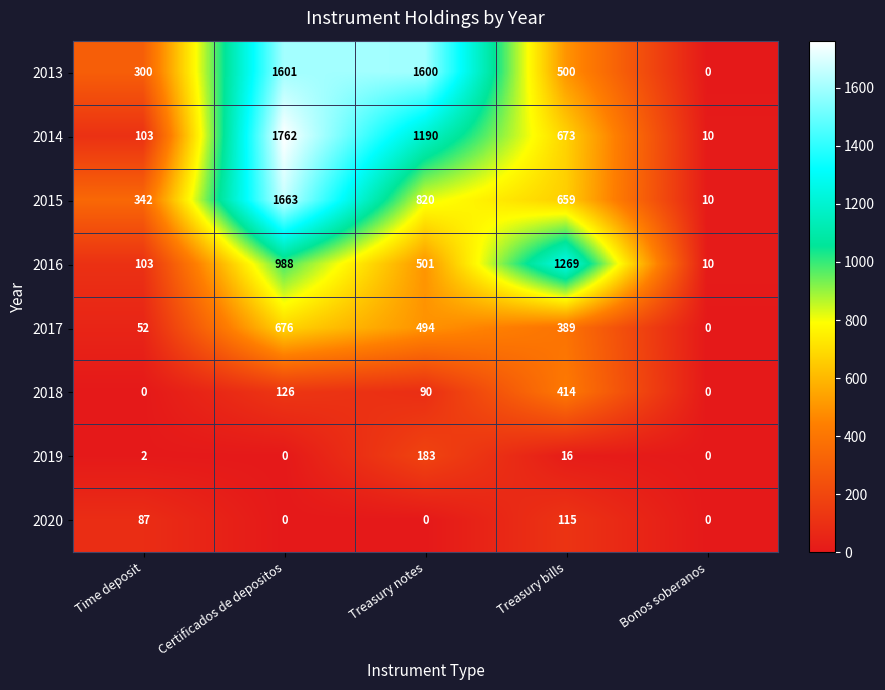

What is the total value across all series at Treasury bills?

4035